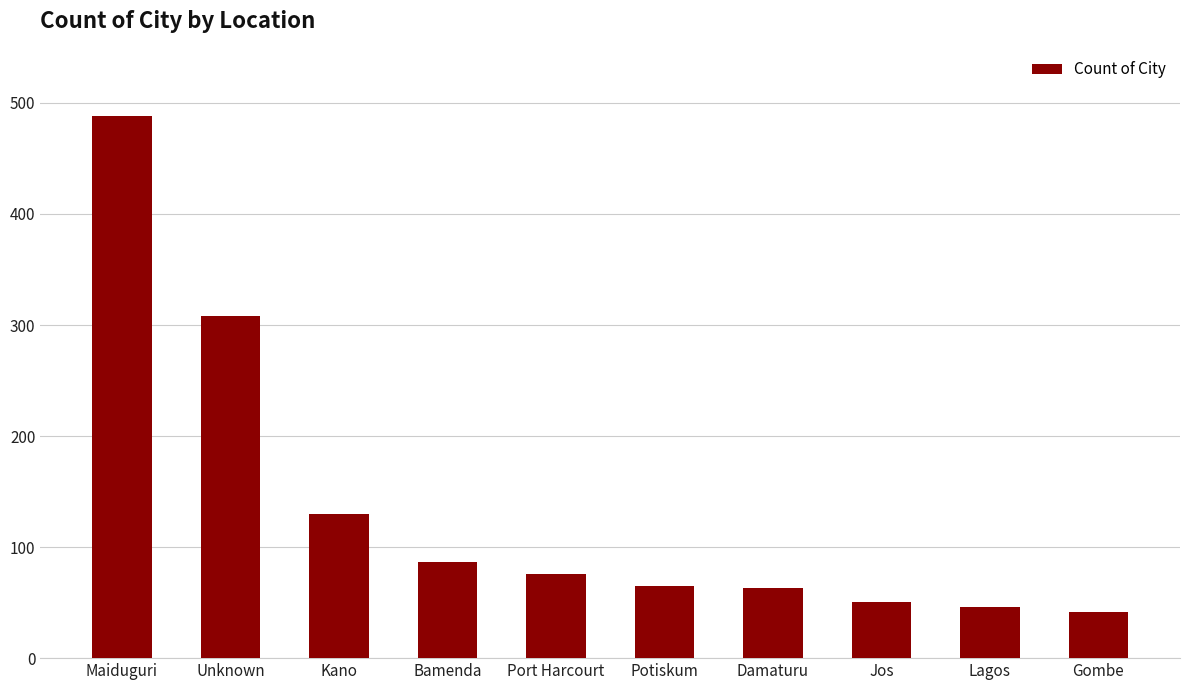

What is the difference between the second highest and minimum values?

266